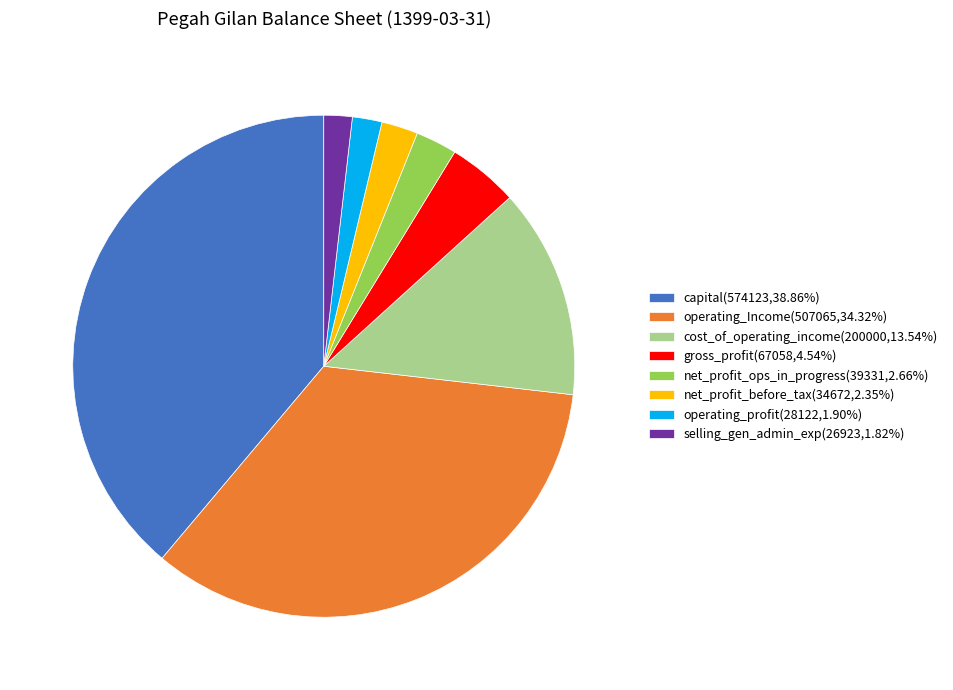

Count the number of slices in the pie.

8